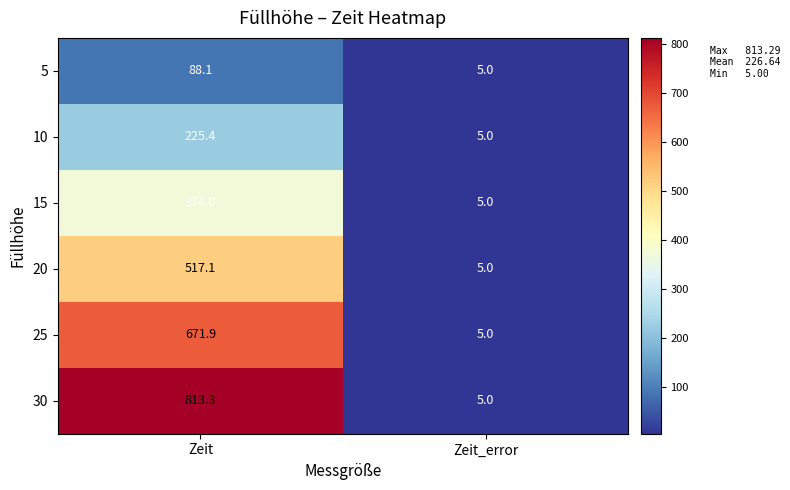

At how many categories does at least one series exceed 107?

1